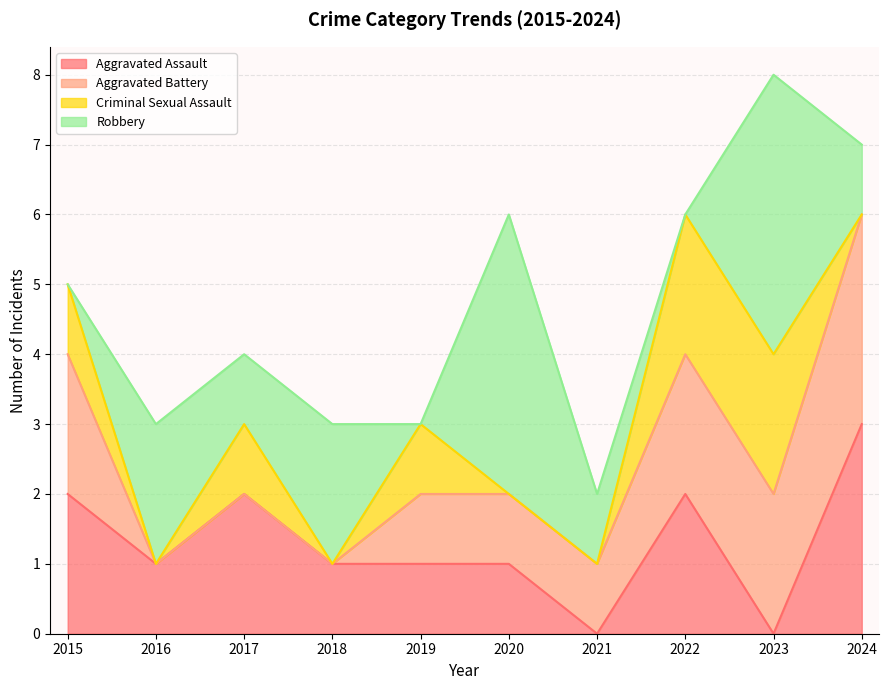

What are all the series names shown in the legend?

Aggravated Assault, Aggravated Battery, Criminal Sexual Assault, Robbery